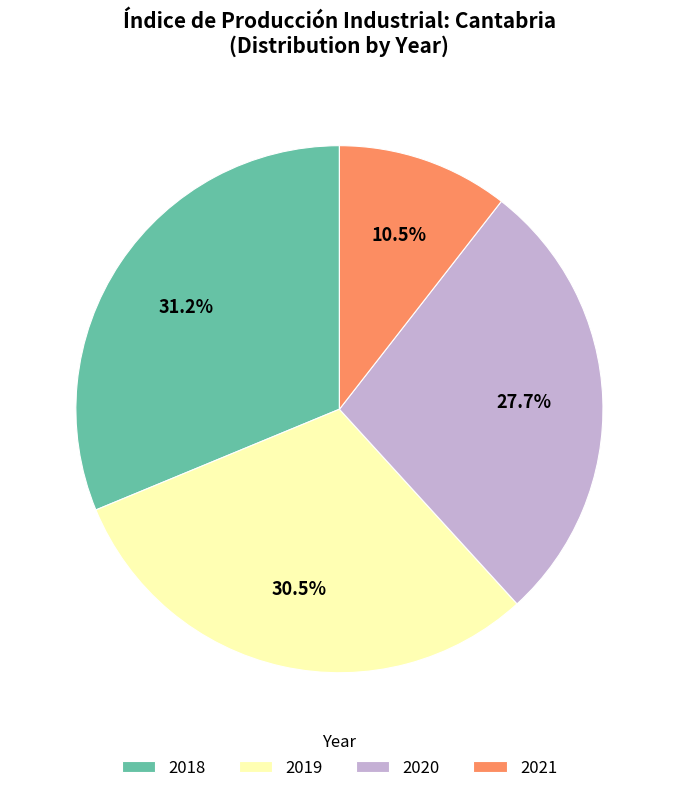

Between 2018 and 2021, which is larger?

2018